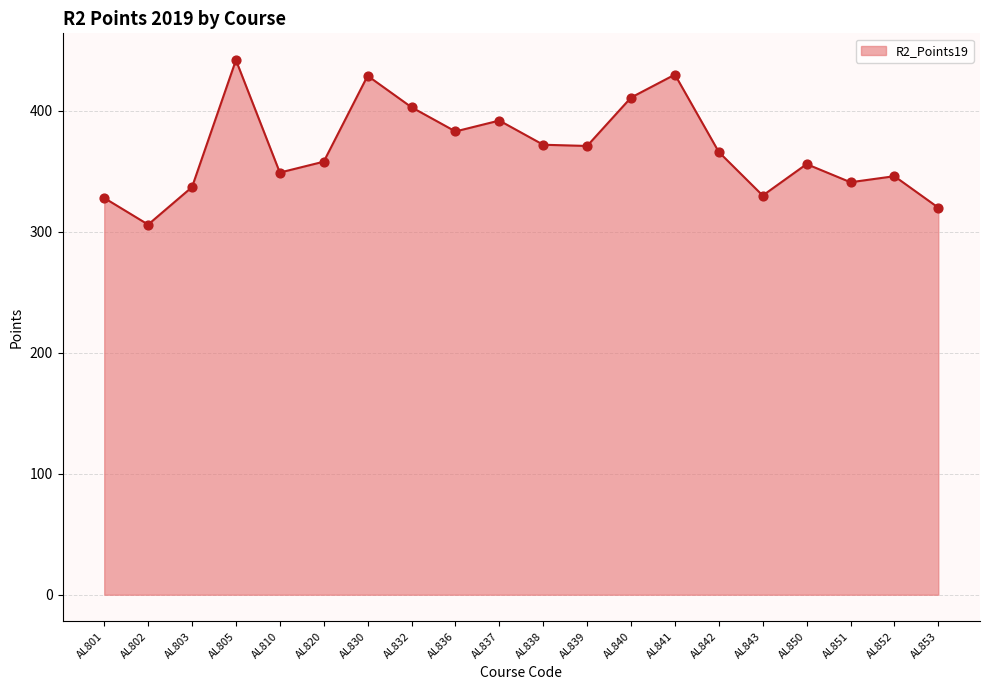

Approximately how many times larger is the value at AL850 compared to AL830?

0.8